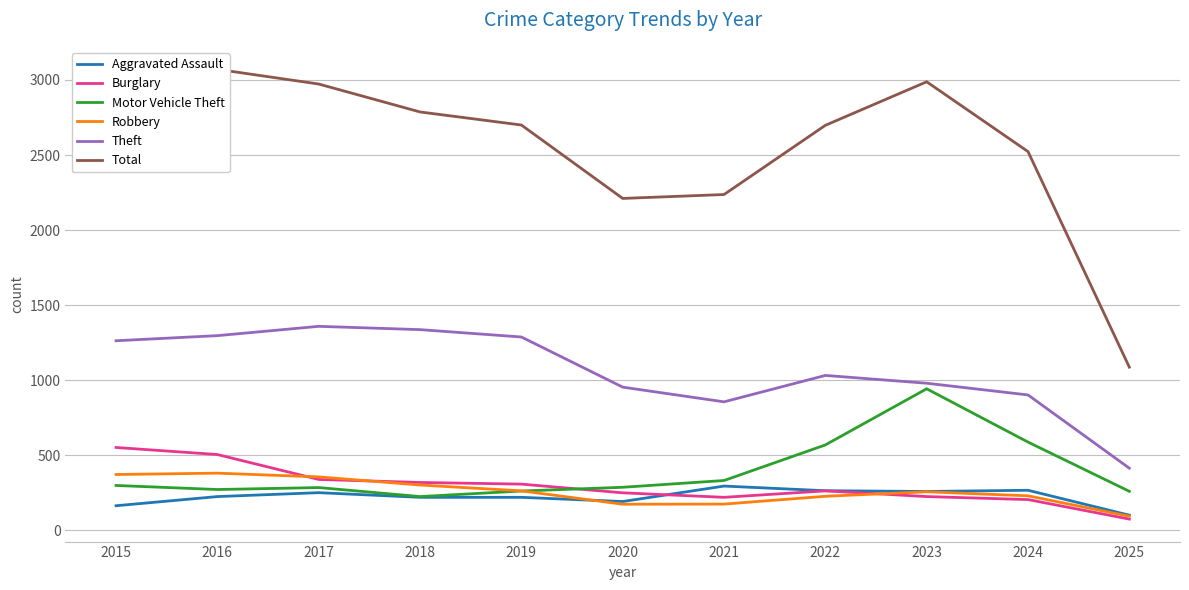

At which category is the sum across all series the highest?

2016